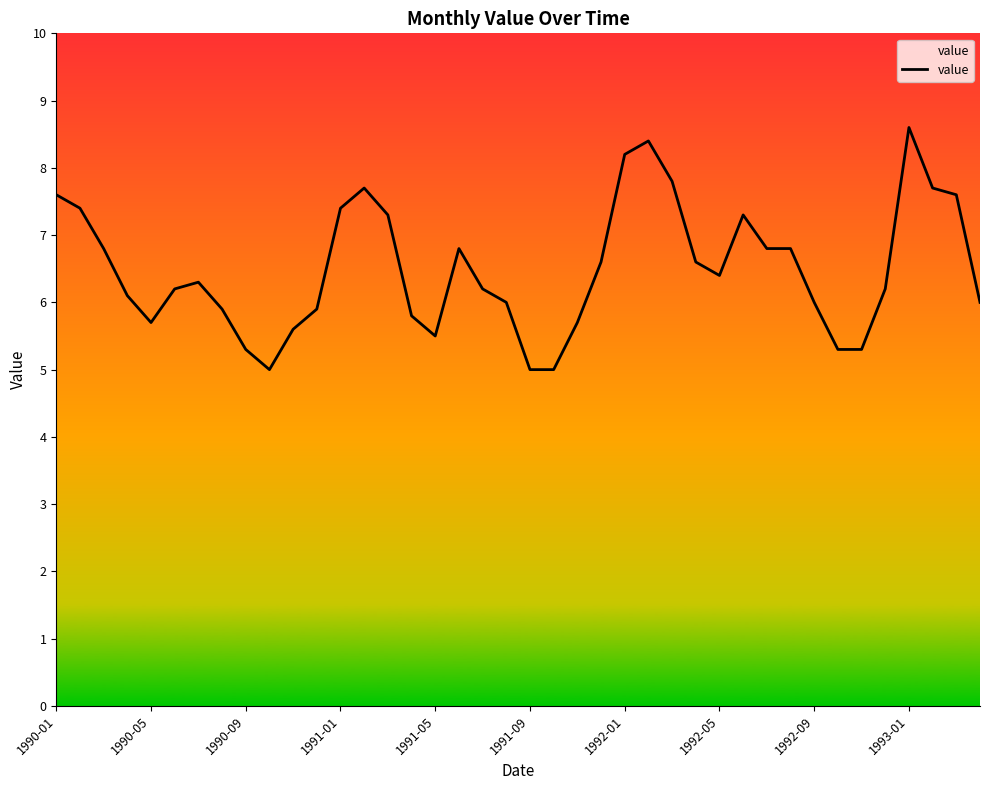

What is the minimum value shown in the chart?

5.0